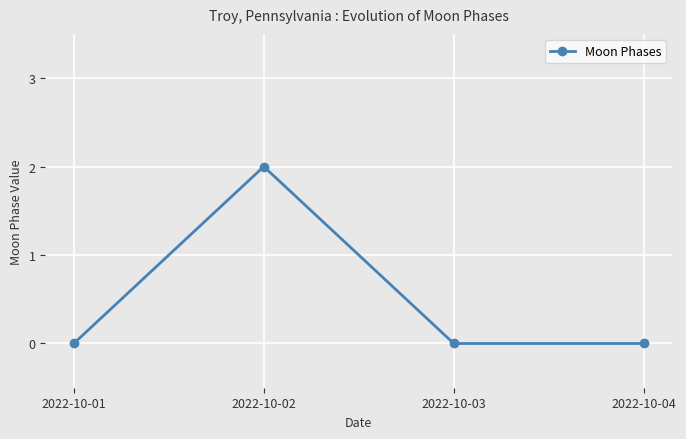

Reading right to left, extract all data points from this chart.

0	0	2	0